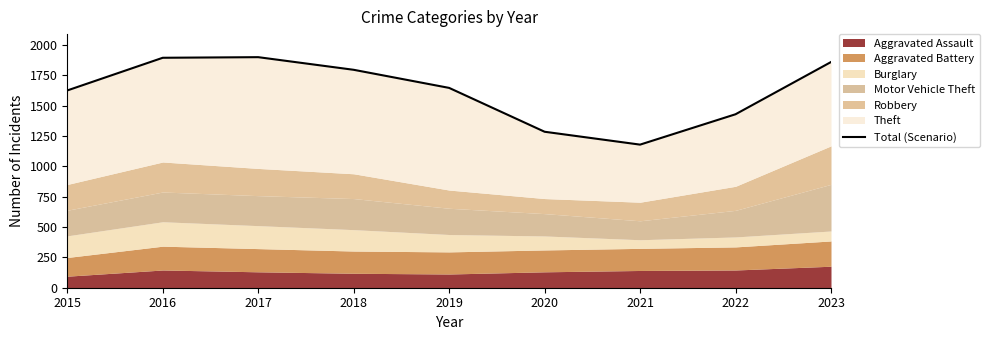

Which category has the lowest value across all series?

2021